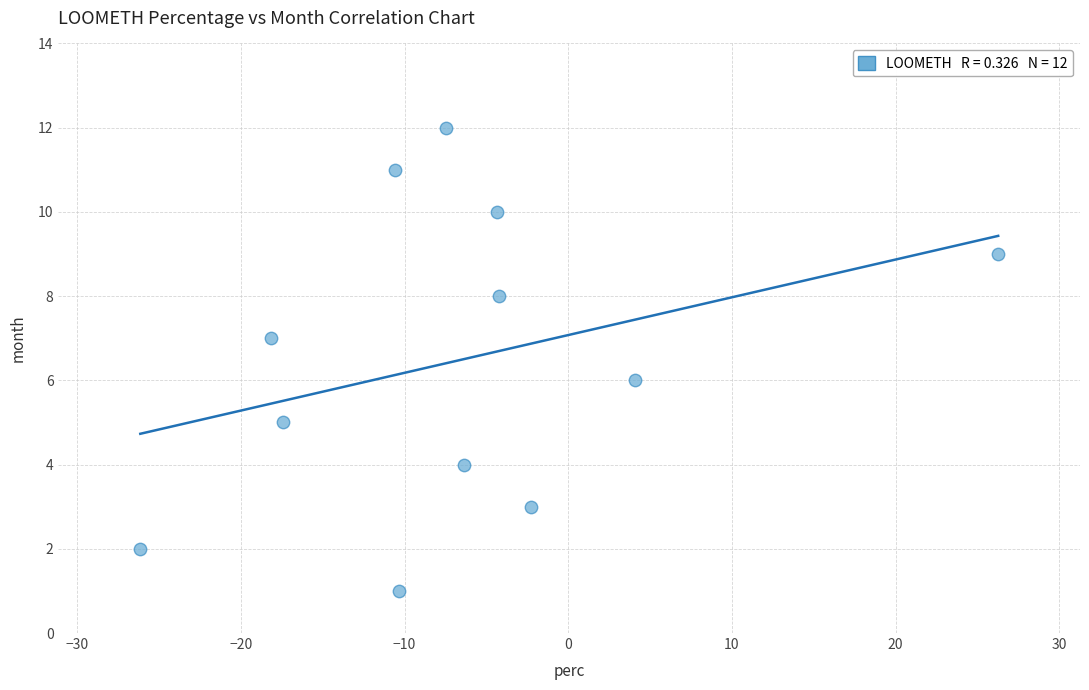

What is the range of Y values (max minus min)?

11